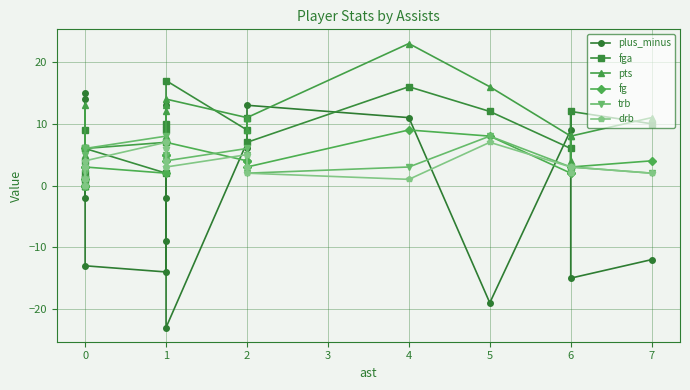

True or false: pts and plus_minus intersect in this chart.

True